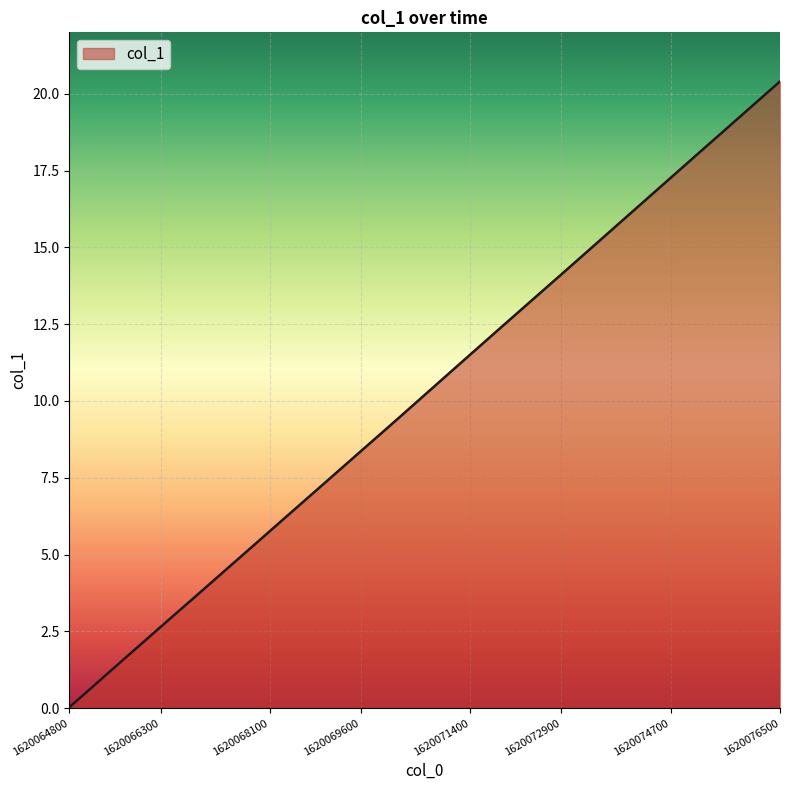

What is the difference between the maximum and minimum values?

20.4